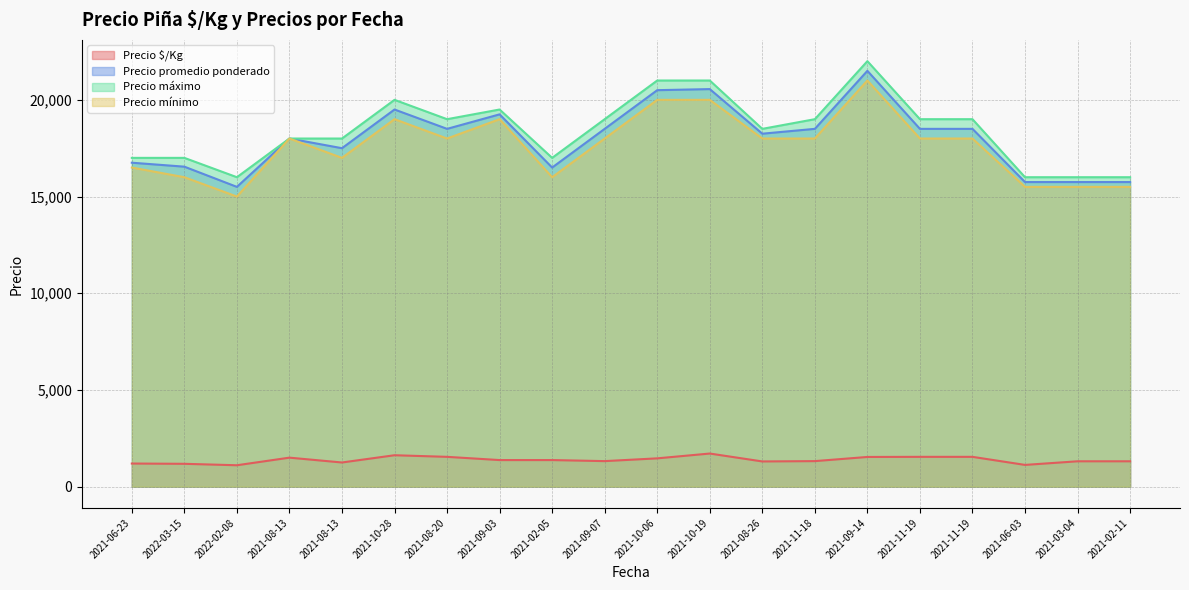

Which series has the largest range (max minus min)?

Precio promedio ponderado